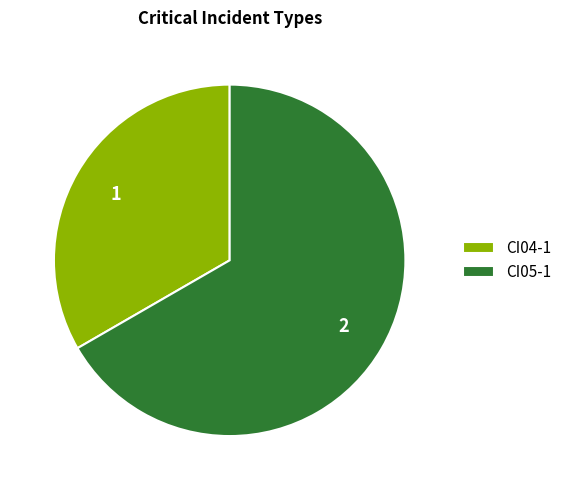

Approximately how many times larger is the value at CI05-1 compared to CI04-1?

2.0